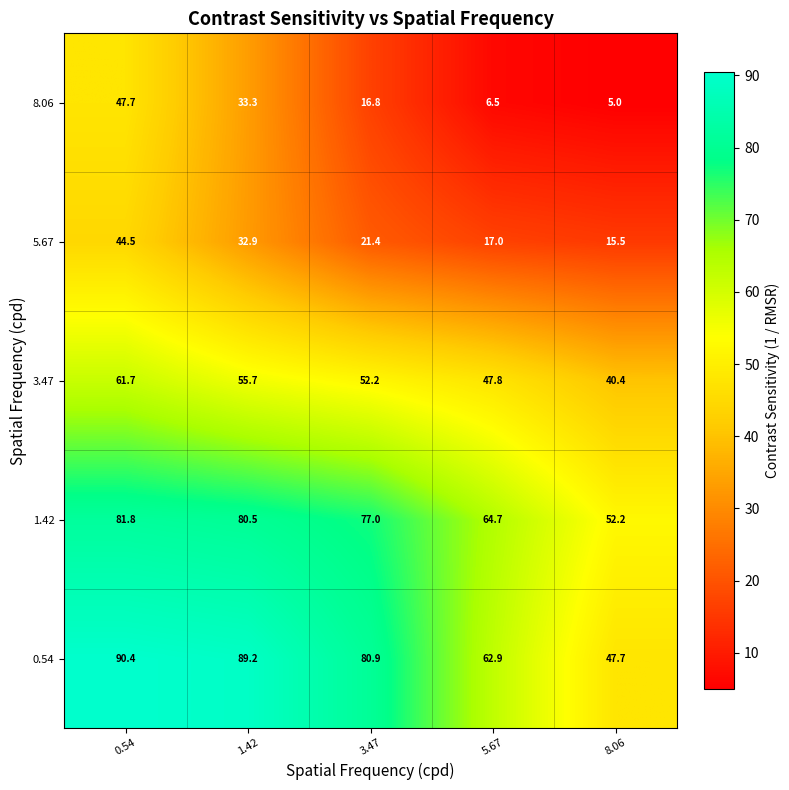

The 3.47 series shows 52.2 at 3.47. True or false?

True